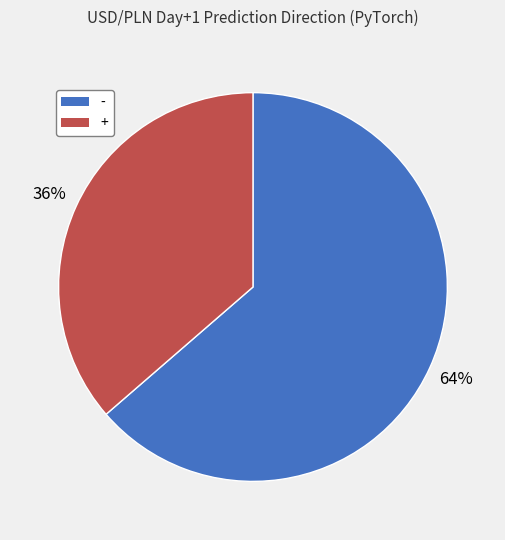

What percentage is the - slice, to the nearest percent?

64%